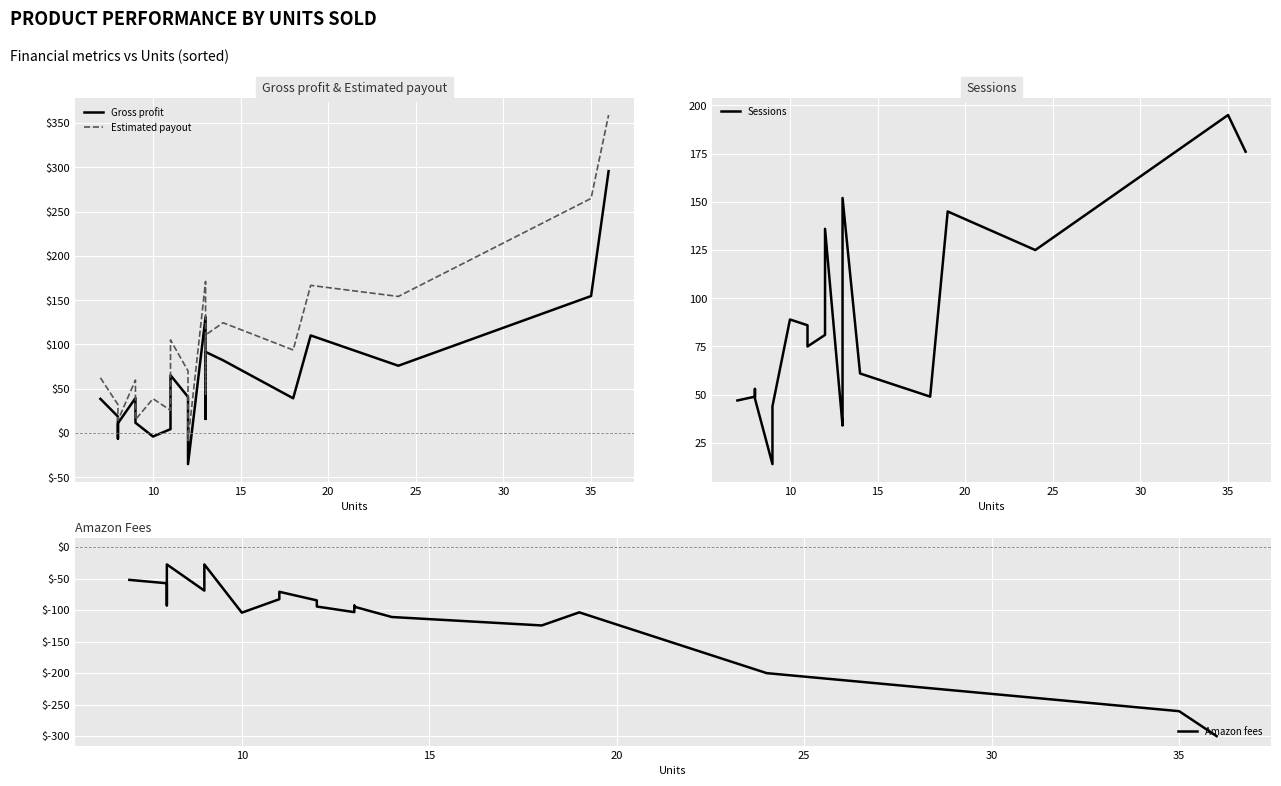

How many values in the Gross profit series exceed 39?

11